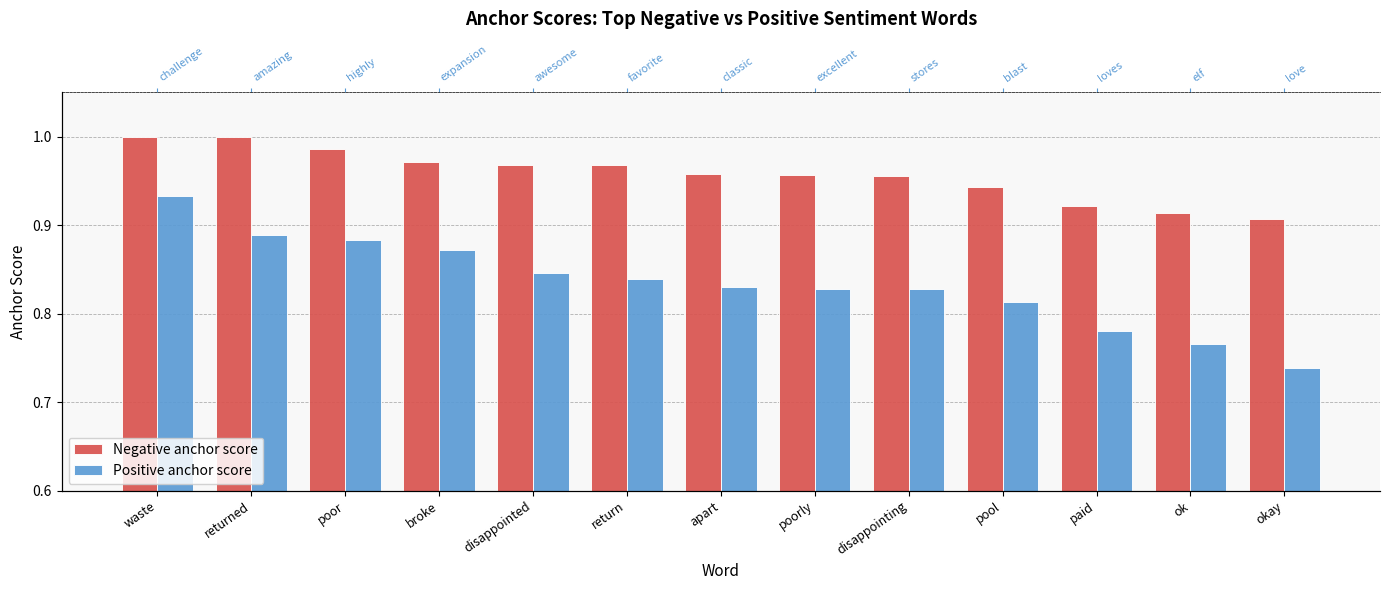

Reading left to right, extract all data points from this chart.

Negative anchor score: 1.0	1.0	1.0	1.0	1.0	1.0	1.0	1.0	1.0	0.9	0.9	0.9	0.9
Positive anchor score: 0.9	0.9	0.9	0.9	0.8	0.8	0.8	0.8	0.8	0.8	0.8	0.8	0.7